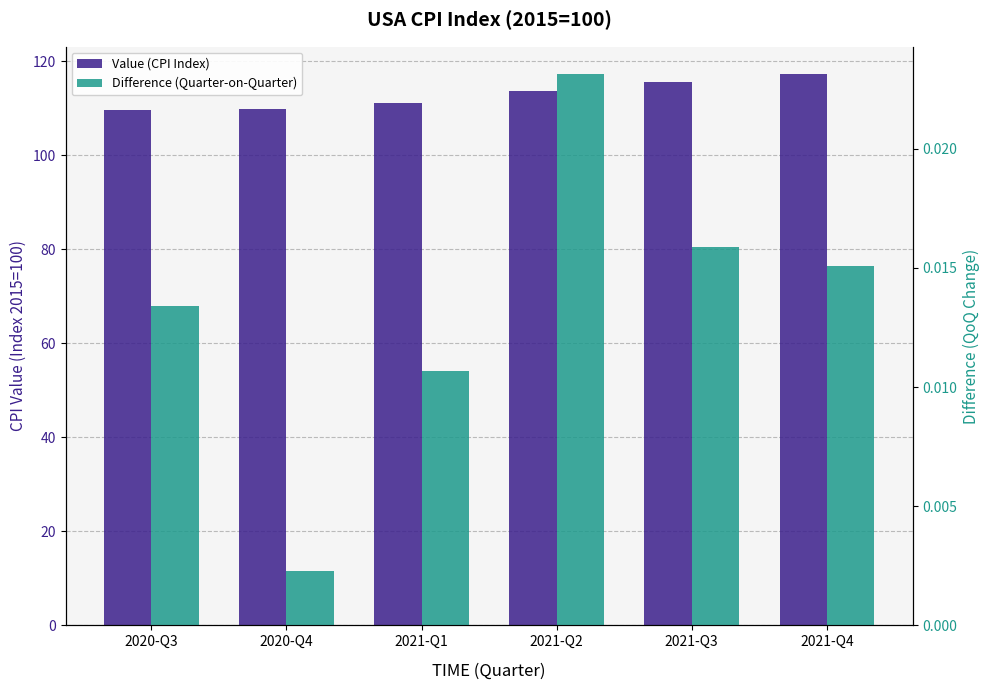

Reading left to right, list all the values displayed in this chart.

Value (CPI Index): 2020-Q3=109.6	2020-Q4=109.9	2021-Q1=111.0	2021-Q2=113.6	2021-Q3=115.4	2021-Q4=117.2
Difference (Quarter-on-Quarter): 2020-Q3=0.0	2020-Q4=0.0	2021-Q1=0.0	2021-Q2=0.0	2021-Q3=0.0	2021-Q4=0.0